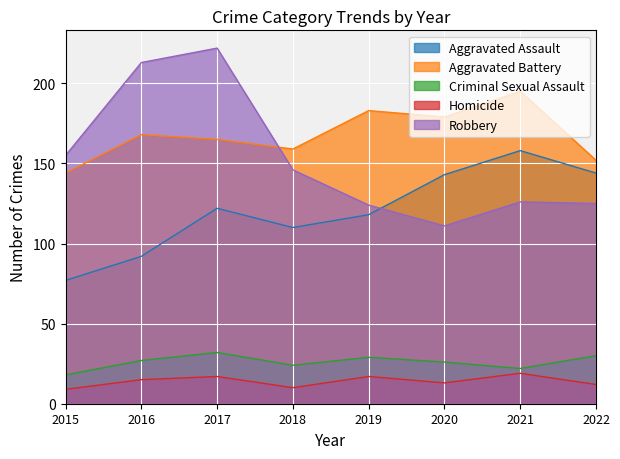

True or false: Aggravated Battery has a value of 310 at 2021.

False